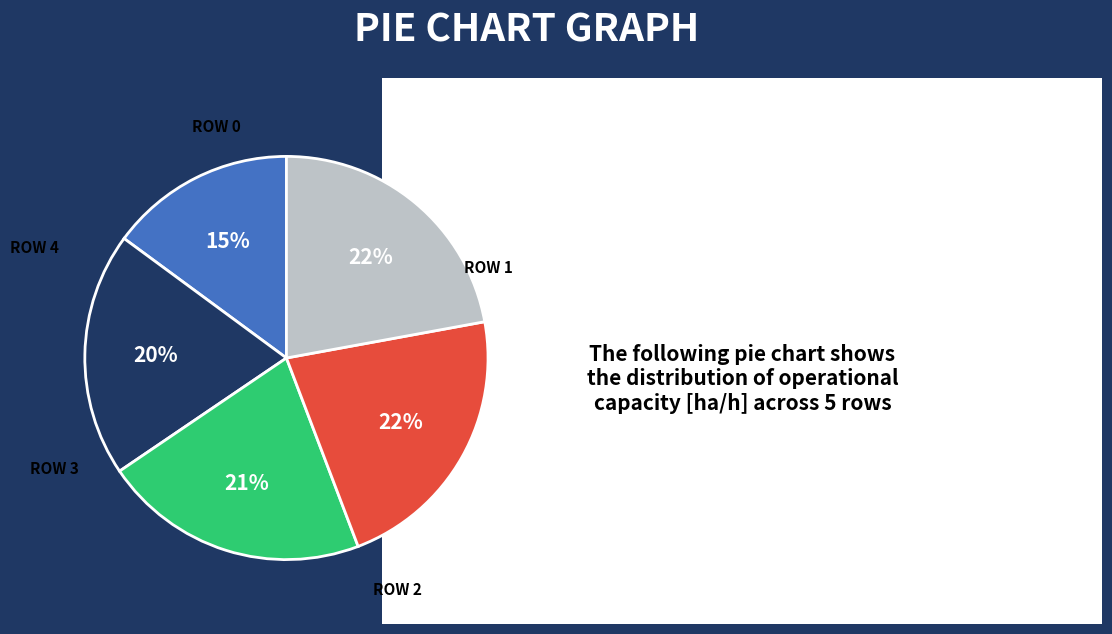

How many slices are in this pie chart?

5